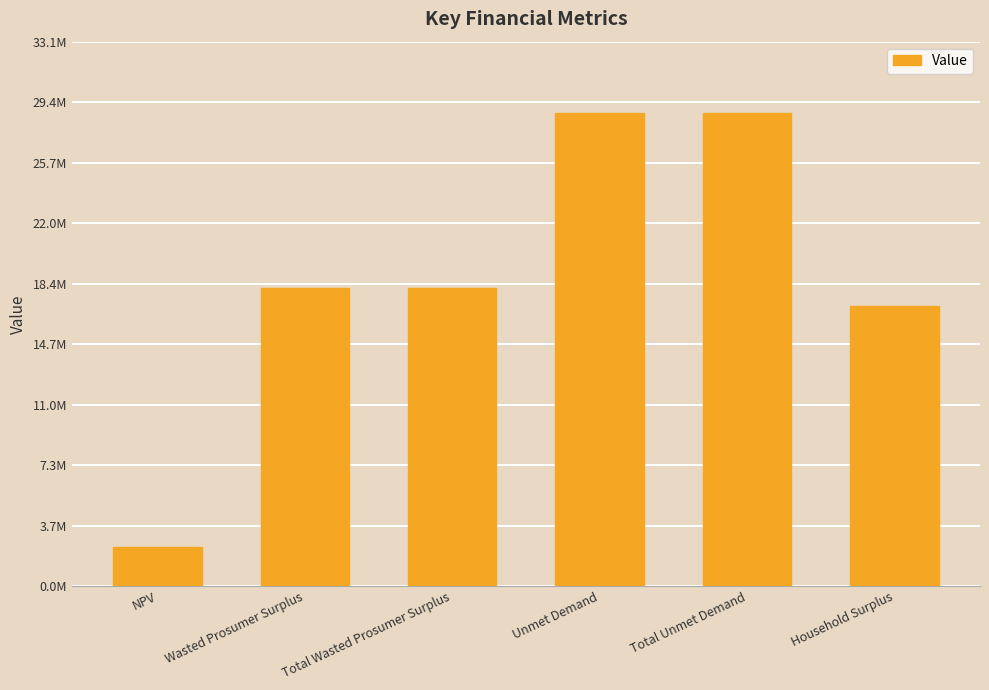

What is the label of the 1st bar from the right?

Household Surplus